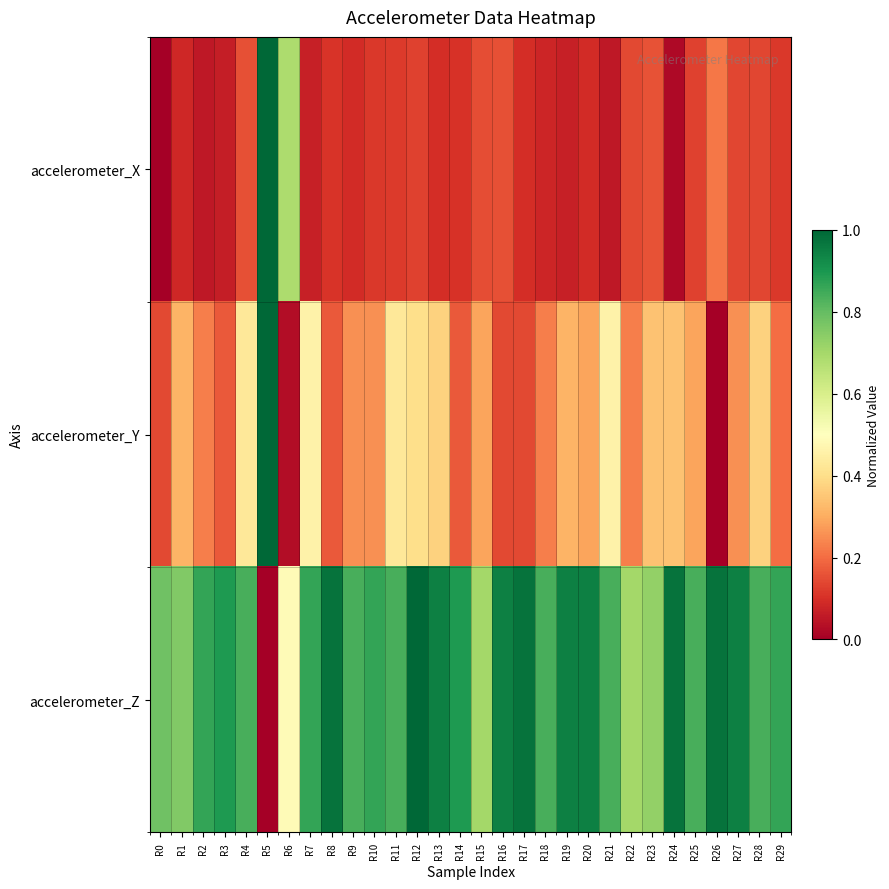

At which category does the chart reach its minimum across all series?

R0